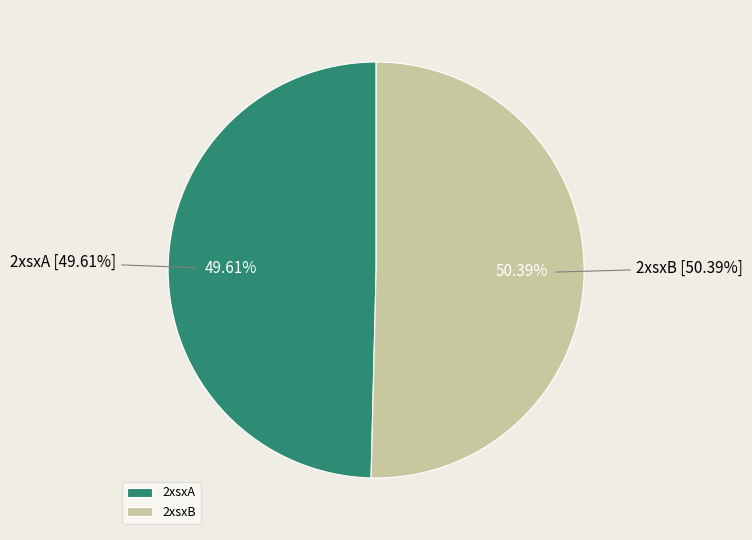

Approximately how many times larger is the value at 2xsxB compared to 2xsxA?

1.0